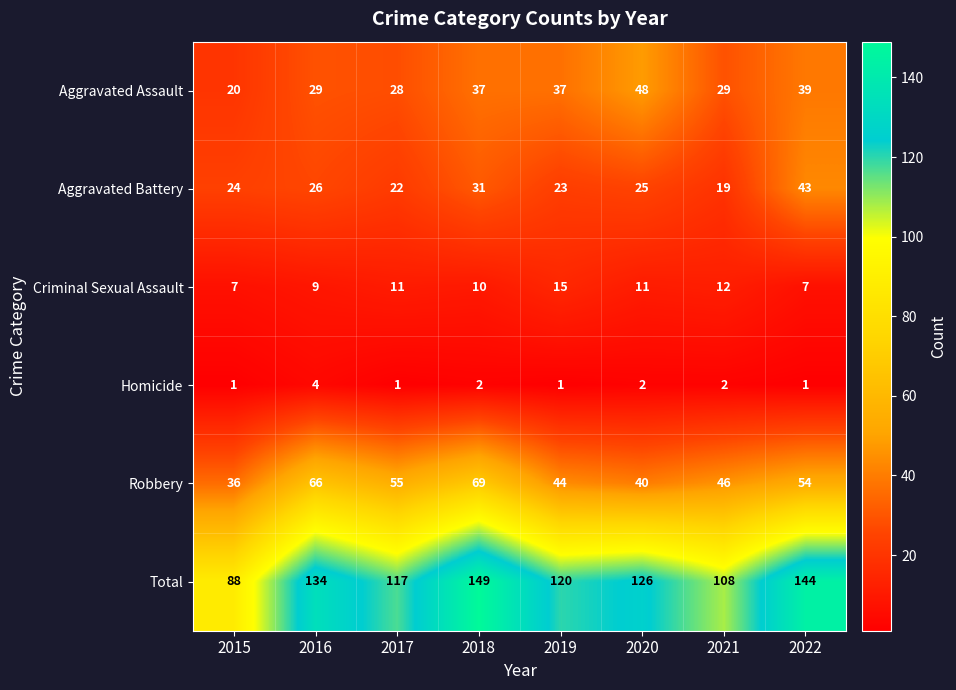

At 2018, list the series in order from largest to smallest.

Total, Robbery, Aggravated Assault, Aggravated Battery, Criminal Sexual Assault, Homicide